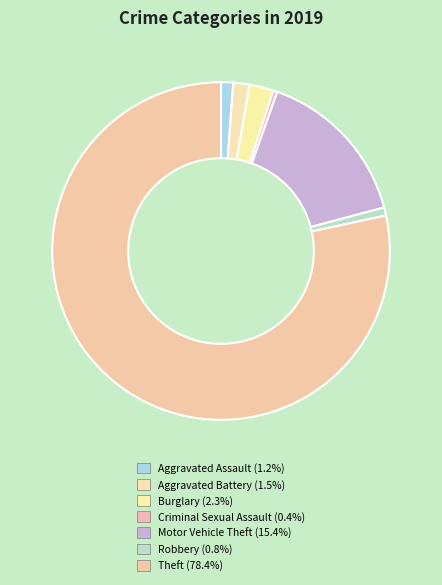

Which has a higher value, Aggravated Assault or Burglary?

Burglary